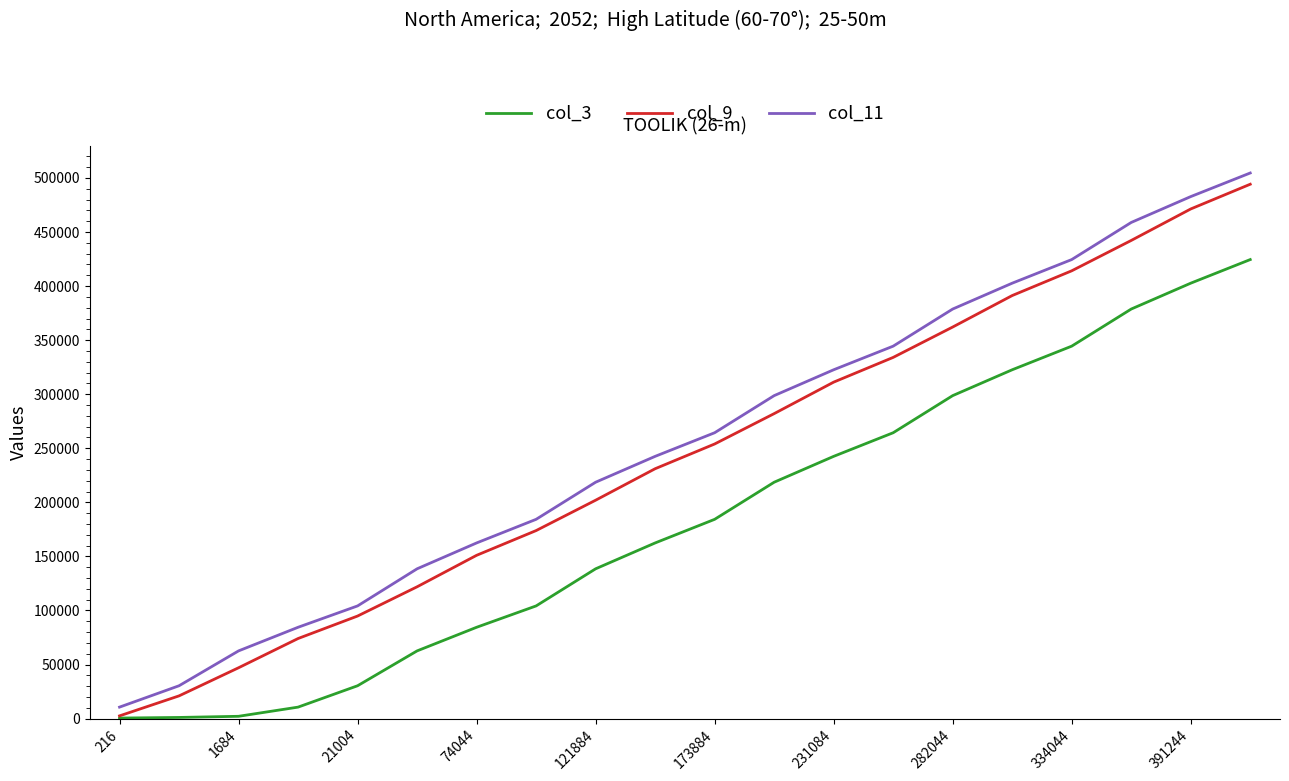

What is the greatest value displayed?

504604